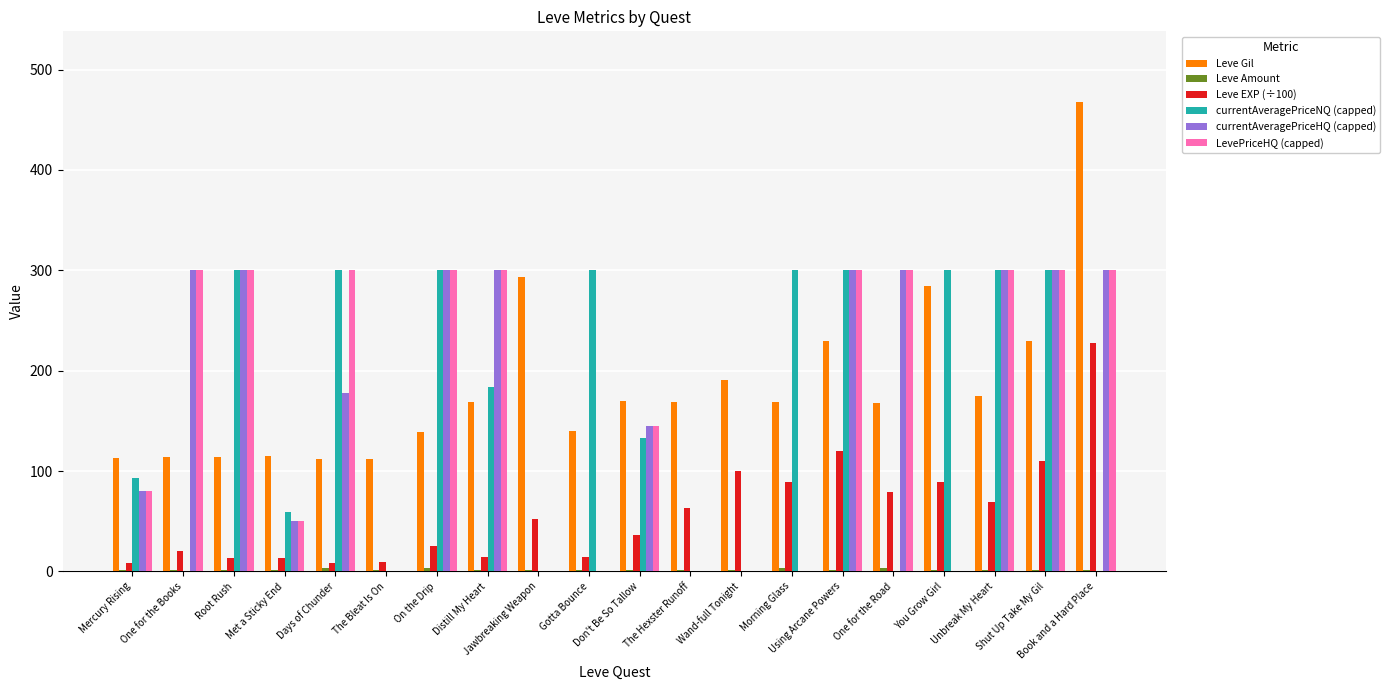

At which category is the sum across all series the highest?

Book and a Hard Place